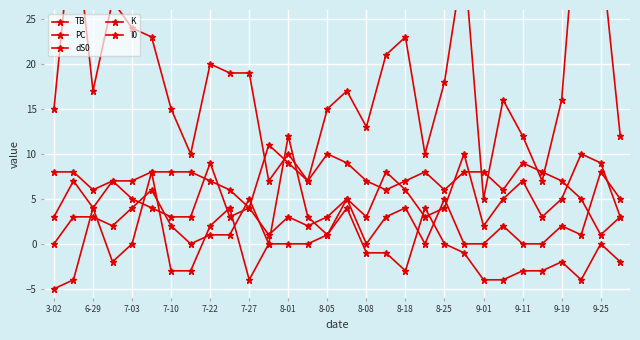

List the series in order of their peak value, lowest first.

TB, K, I0, dS0, PC